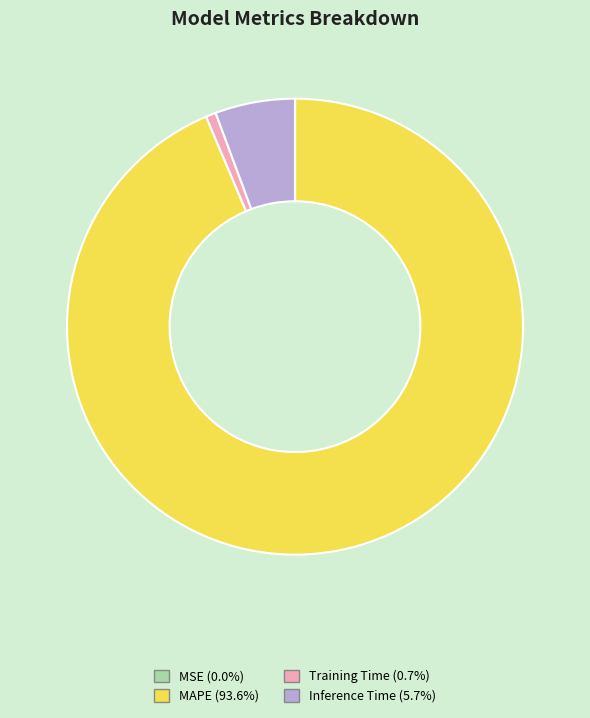

True or false: Training Time accounts for 15% of the total.

False